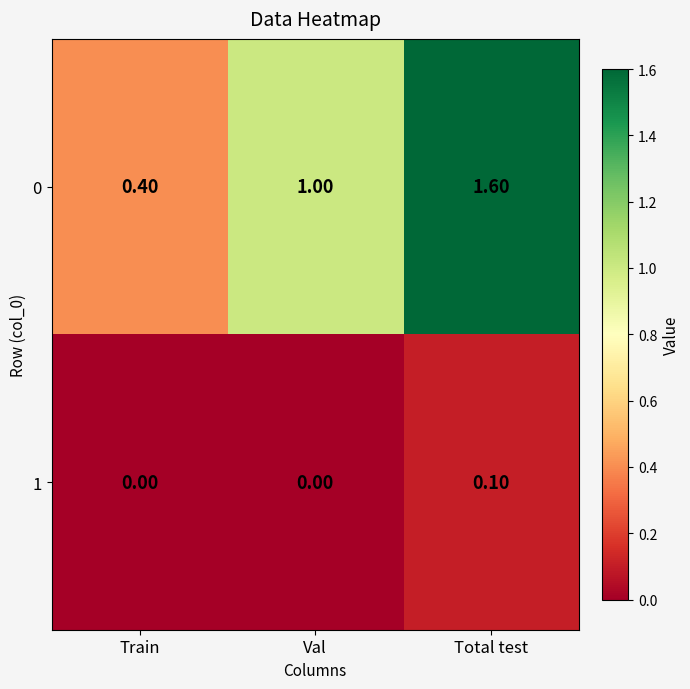

Which series has the largest range (max minus min)?

0